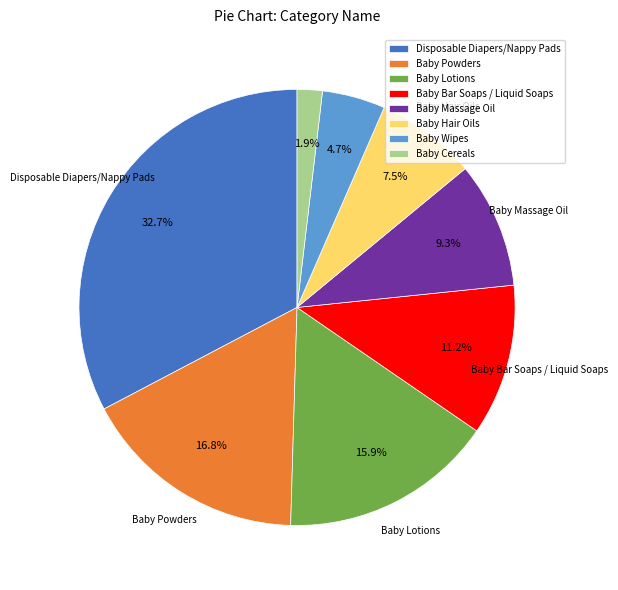

To the nearest percent, what percentage of the pie is Baby Wipes?

5%